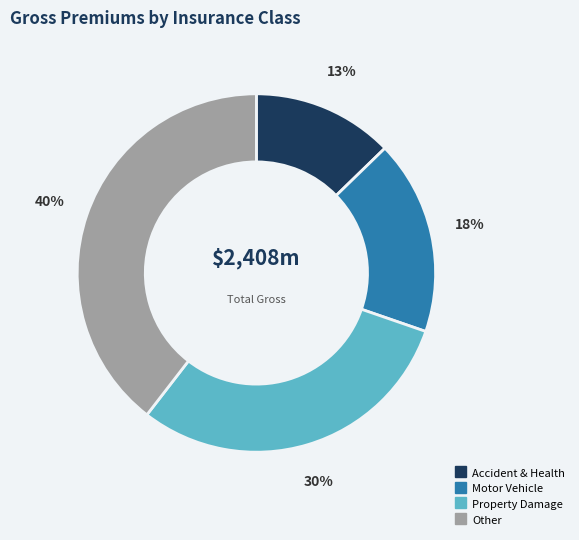

True or false: Motor Vehicle accounts for 9% of the total.

False